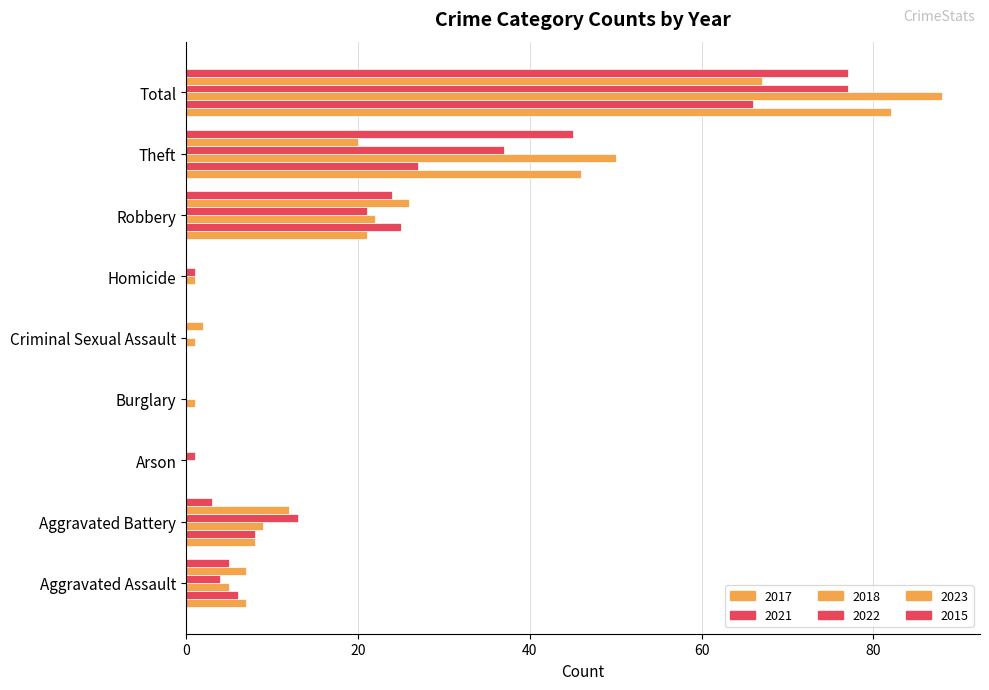

Rank the series by their maximum value, from lowest to highest.

2021, 2023, 2022, 2015, 2017, 2018